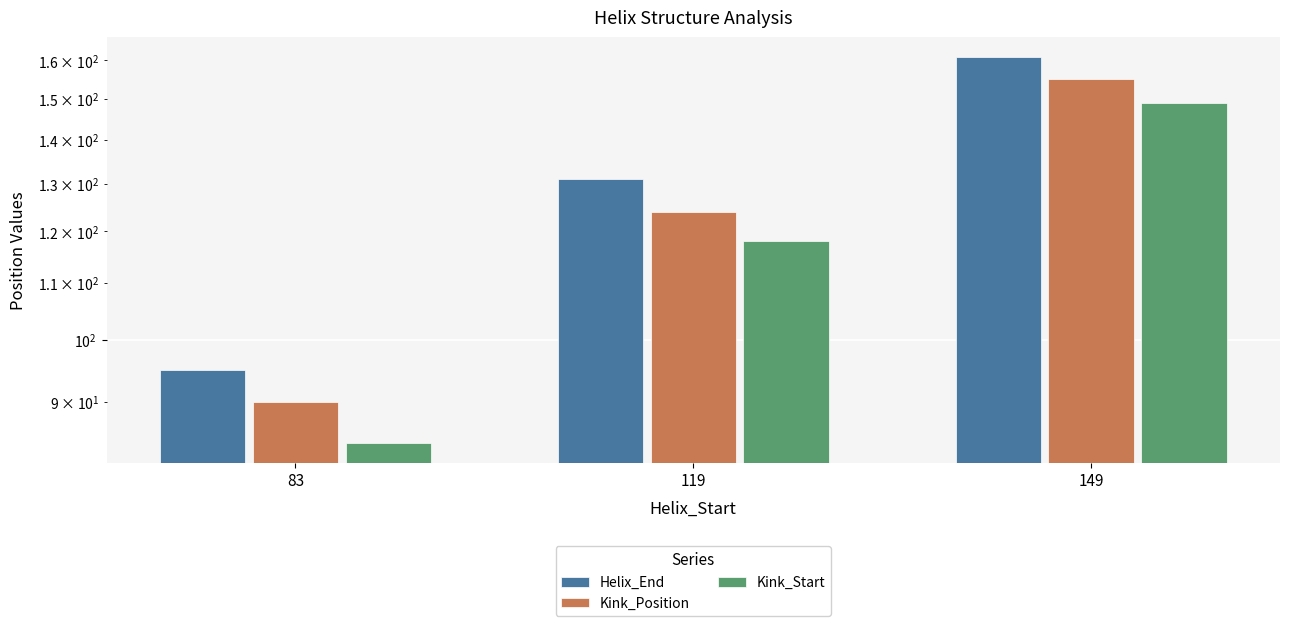

List the labels in order of Helix_End value, smallest first.

83, 119, 149